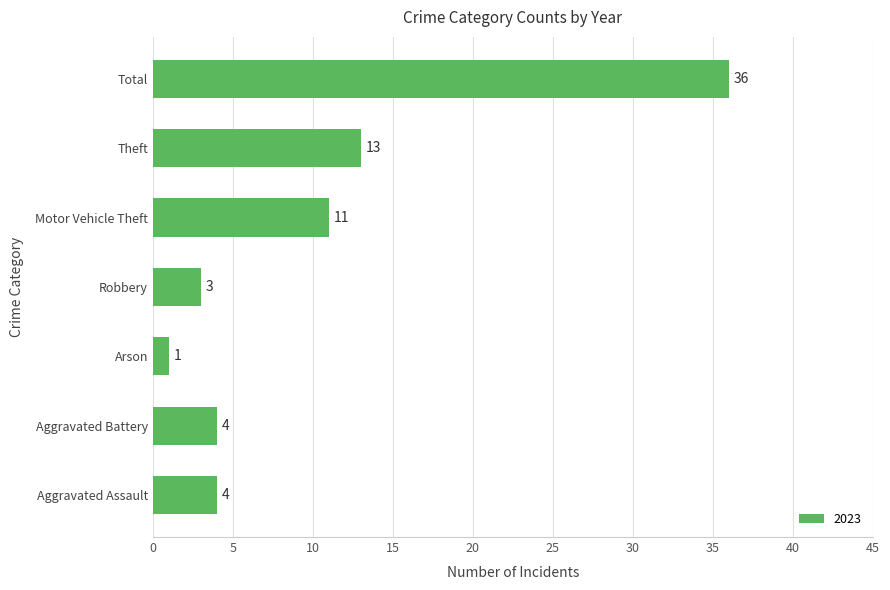

What is the difference between the maximum and minimum values?

35